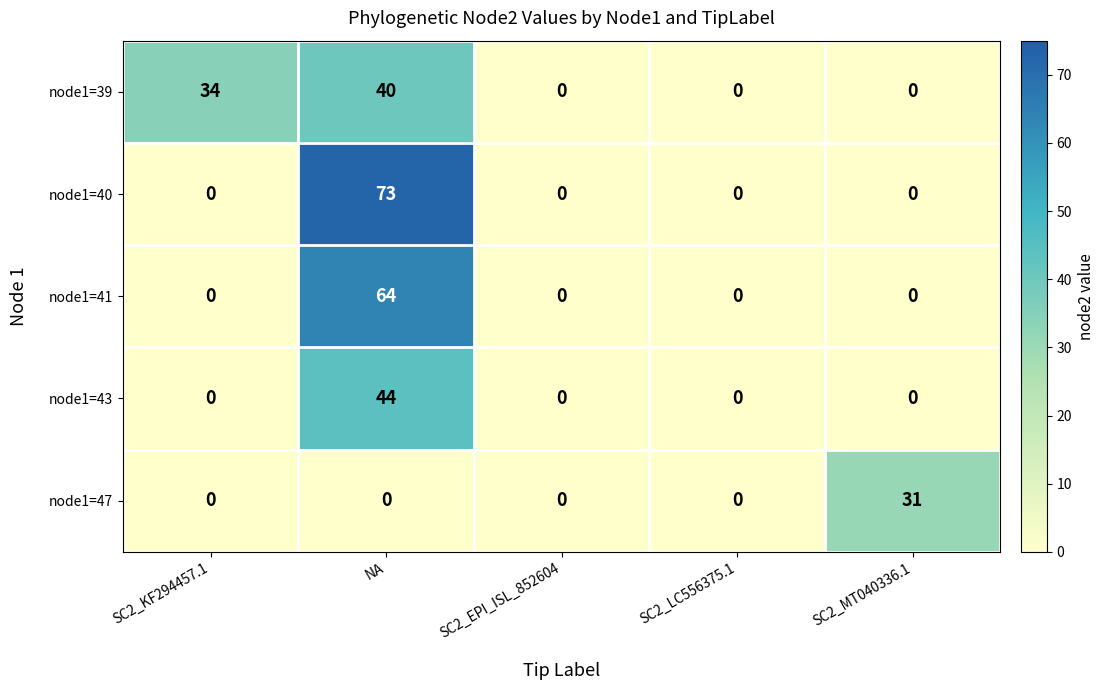

Which category has the highest value in the node1=43 series?

NA